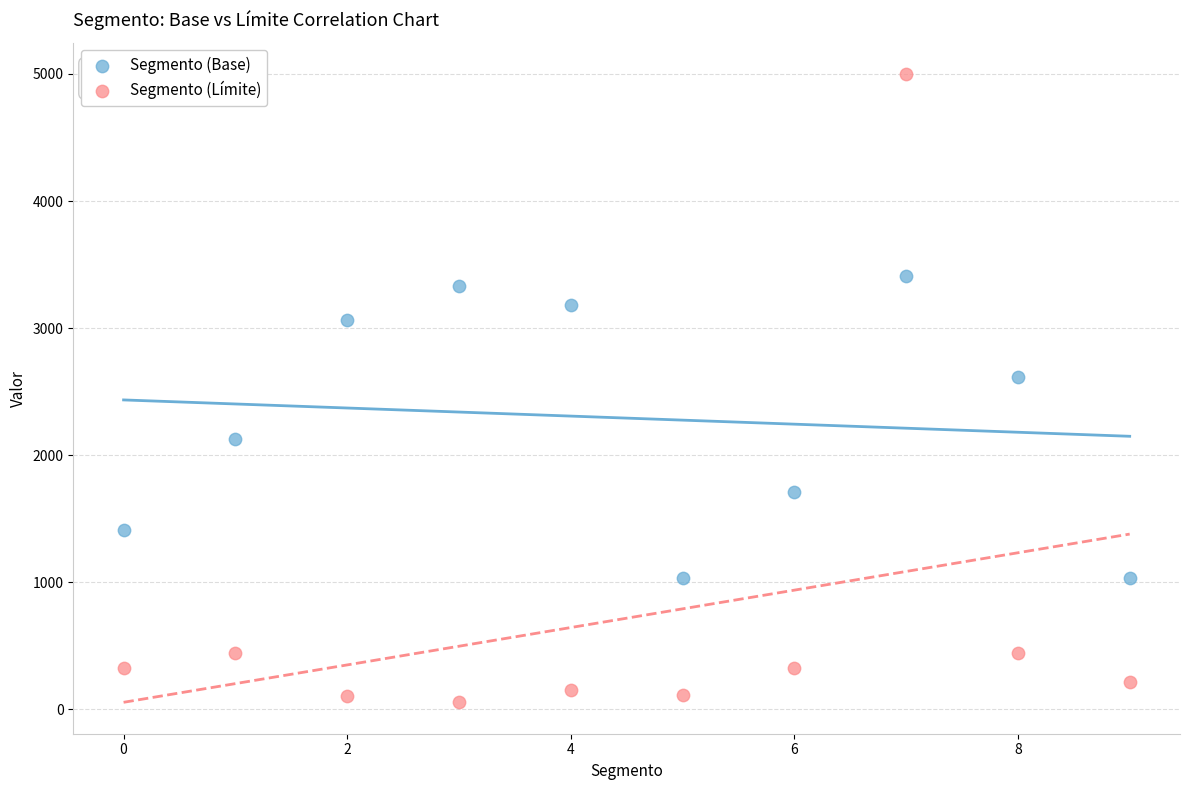

Which series reaches the maximum Y coordinate?

Segmento (Límite)